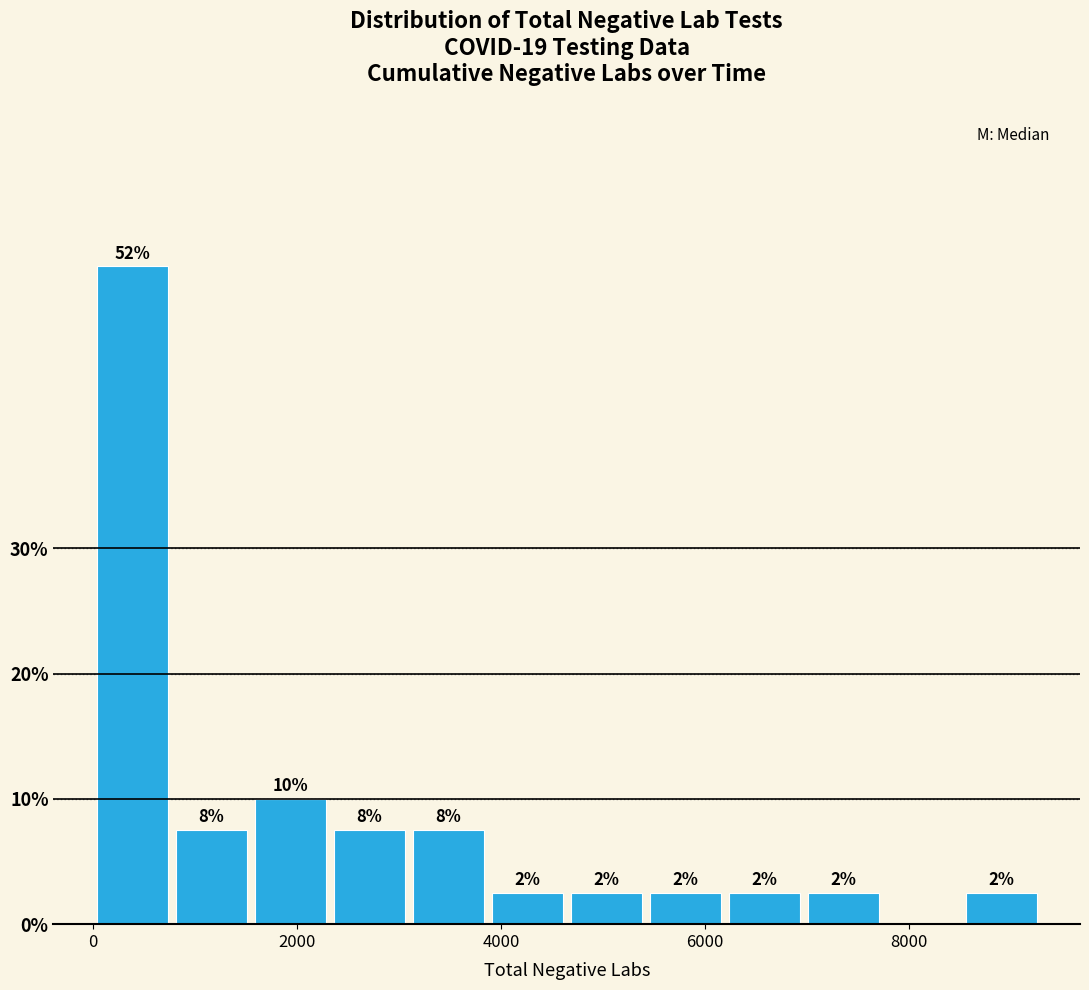

Read against the x-axis, roughly where is the centre of the tallest bar?

400